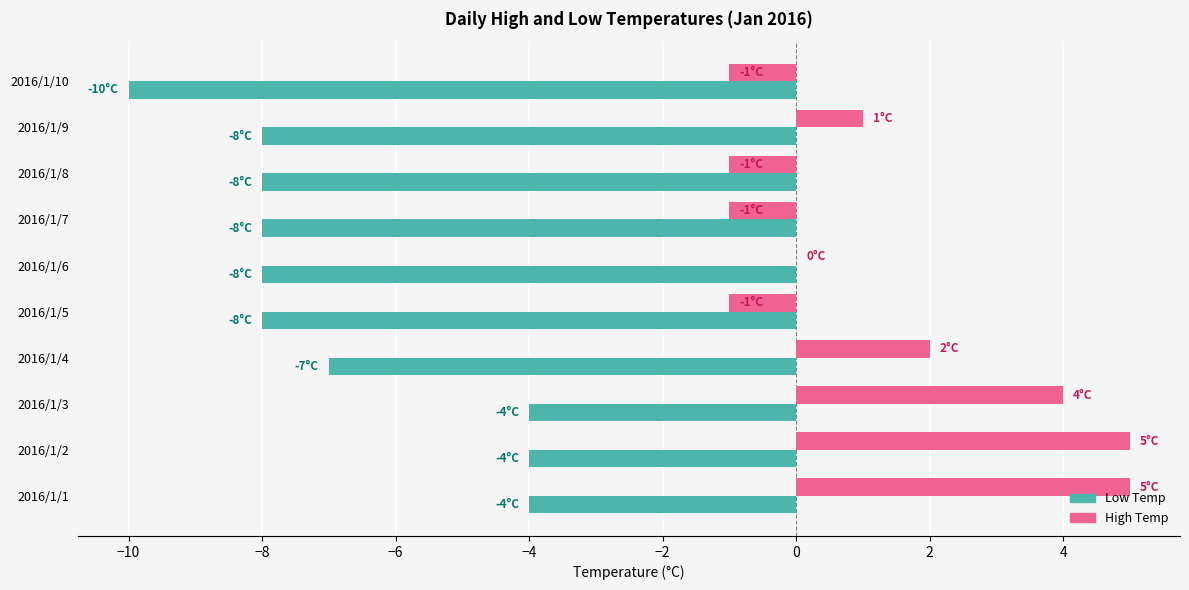

Which series has the largest total across all categories?

High Temp